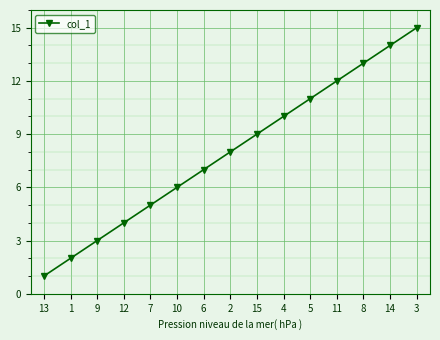

Rank the categories by value from lowest to highest.

13, 1, 9, 12, 7, 10, 6, 2, 15, 4, 5, 11, 8, 14, 3